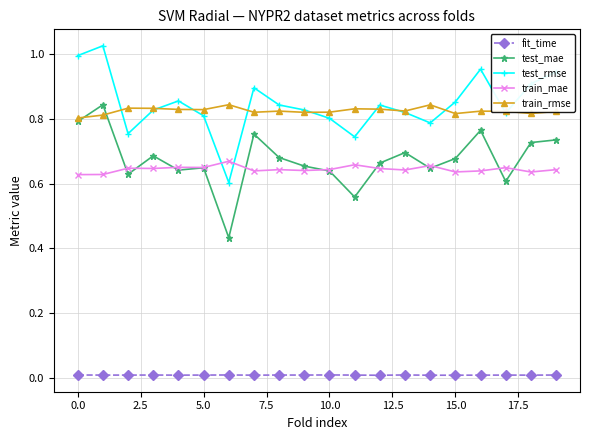

Which series has the largest total across all categories?

test_rmse